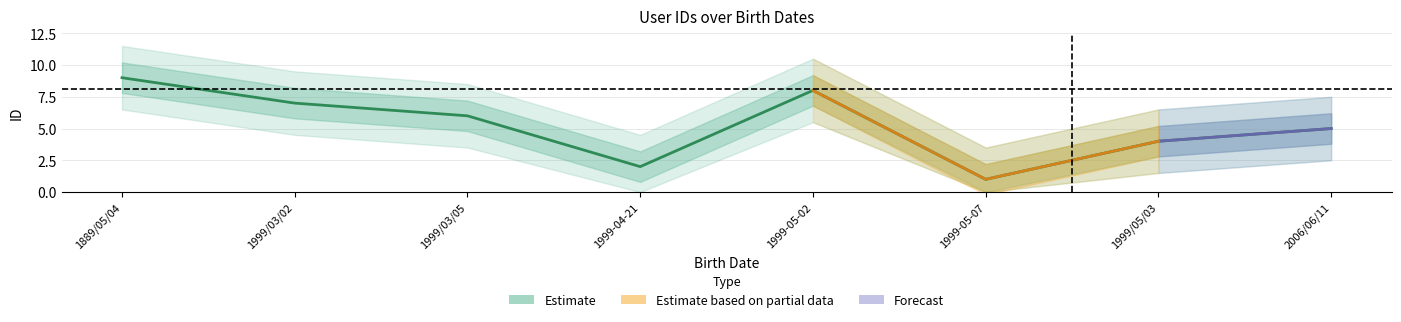

What is the difference between the values at 1999/05/03 and 1999/03/02?

3